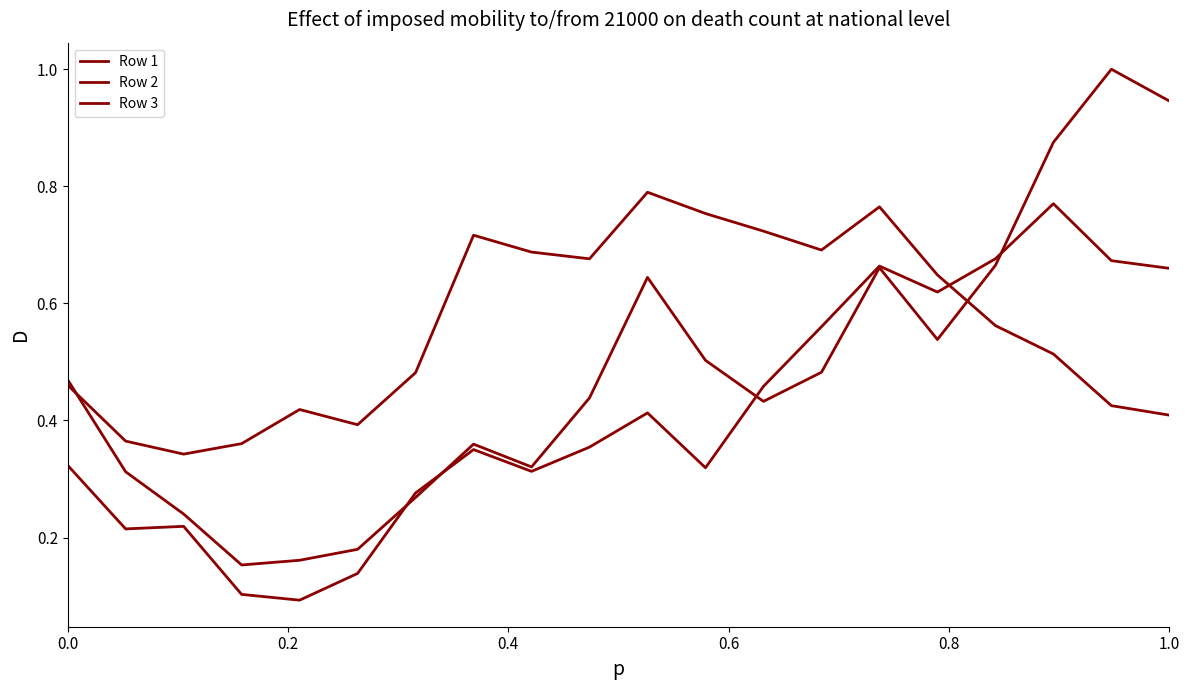

How many categories are shown in the chart?

20